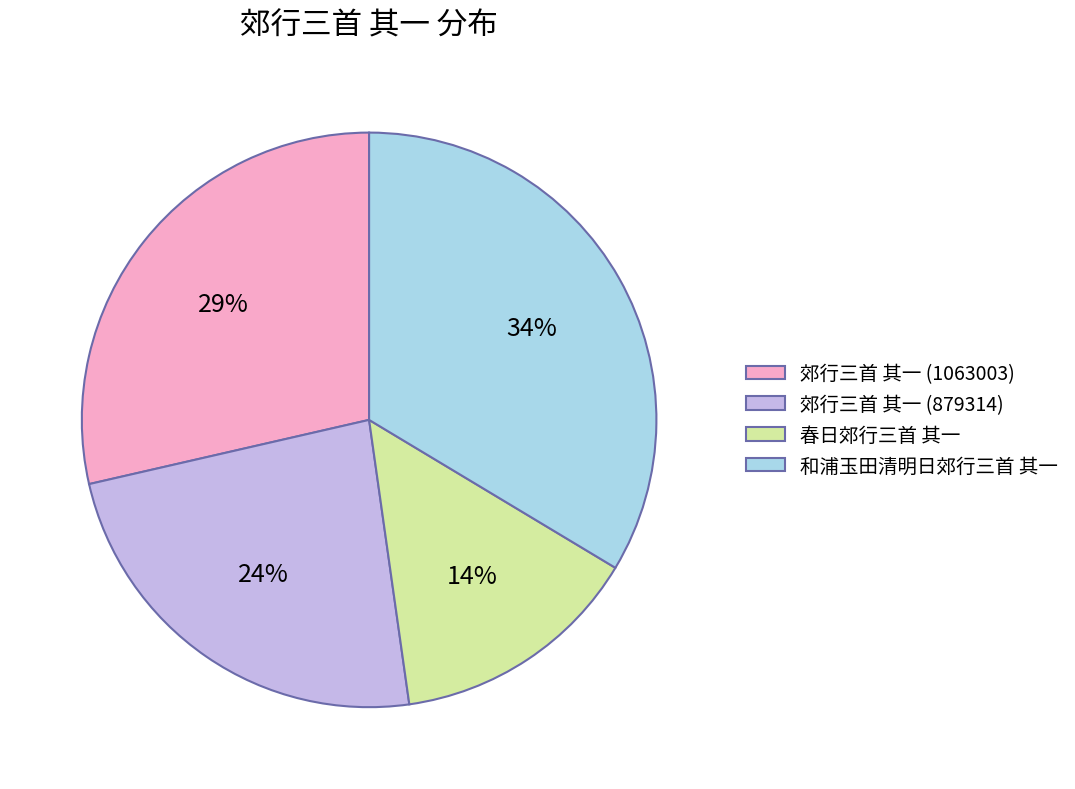

Rank the categories by value from lowest to highest.

春日郊行三首 其一, 郊行三首 其一 (879314), 郊行三首 其一 (1063003), 和浦玉田清明日郊行三首 其一